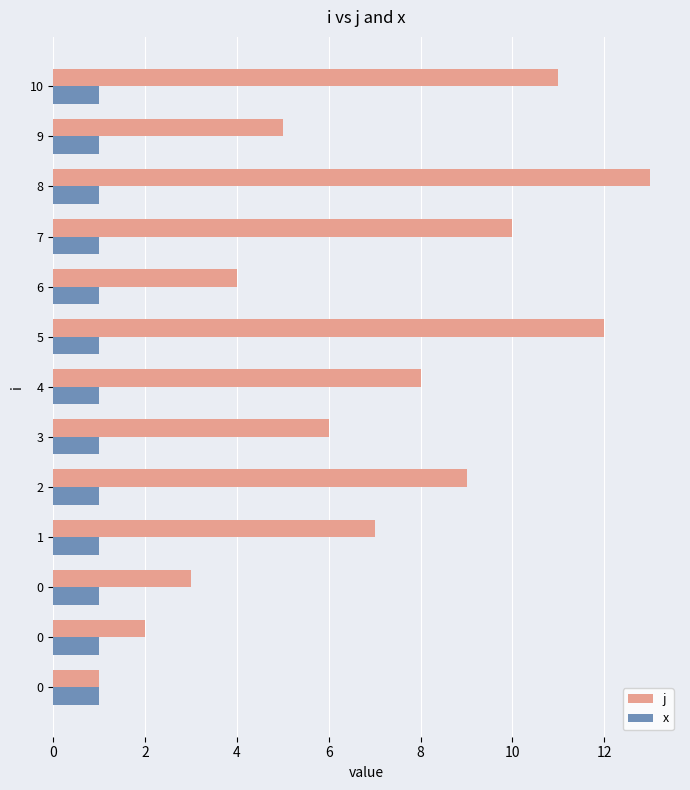

Which series changed the most between 0 and 4?

j